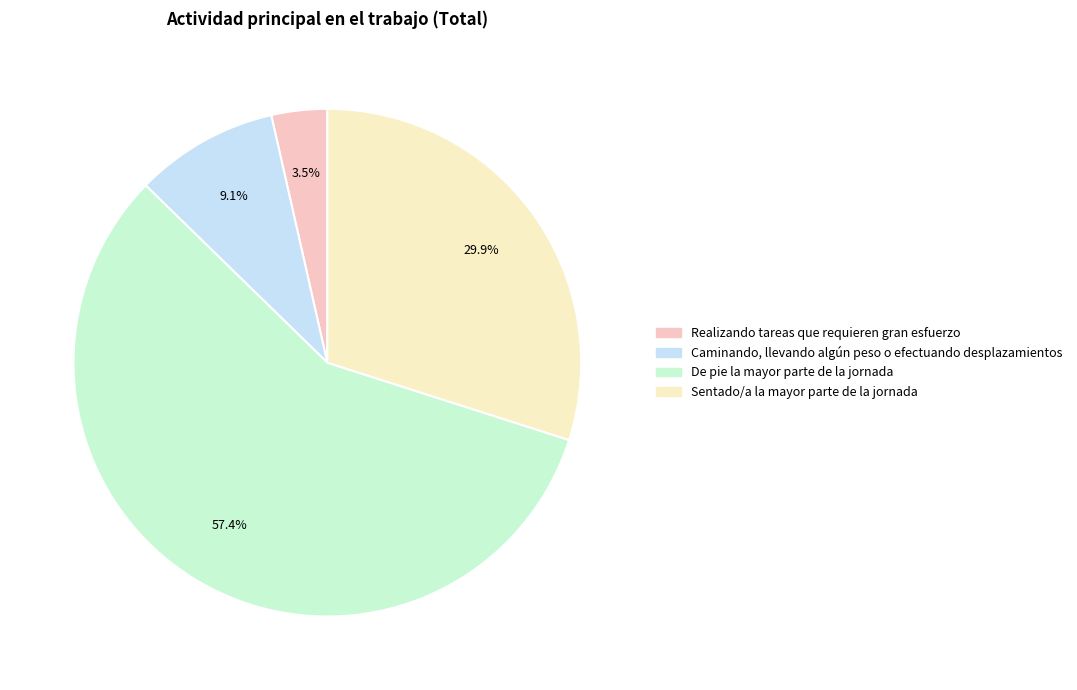

True or false: De pie la mayor parte de la jornada accounts for 70% of the total.

False